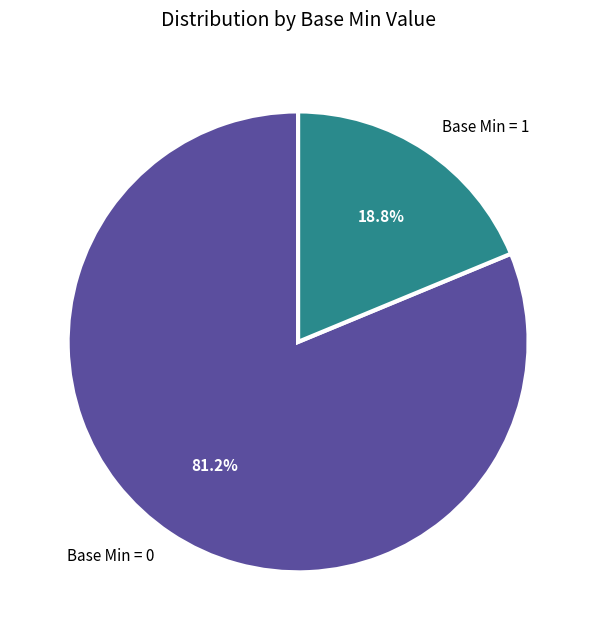

Count the number of slices in the pie.

2